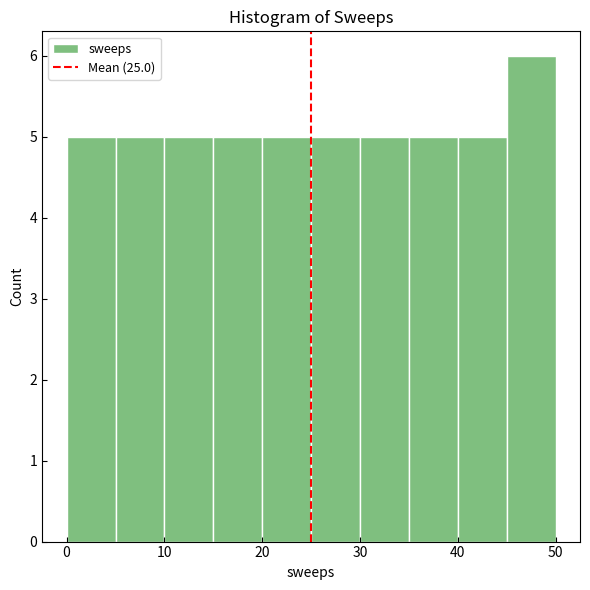

Which range on the x-axis has the tallest bar?

45 to 50